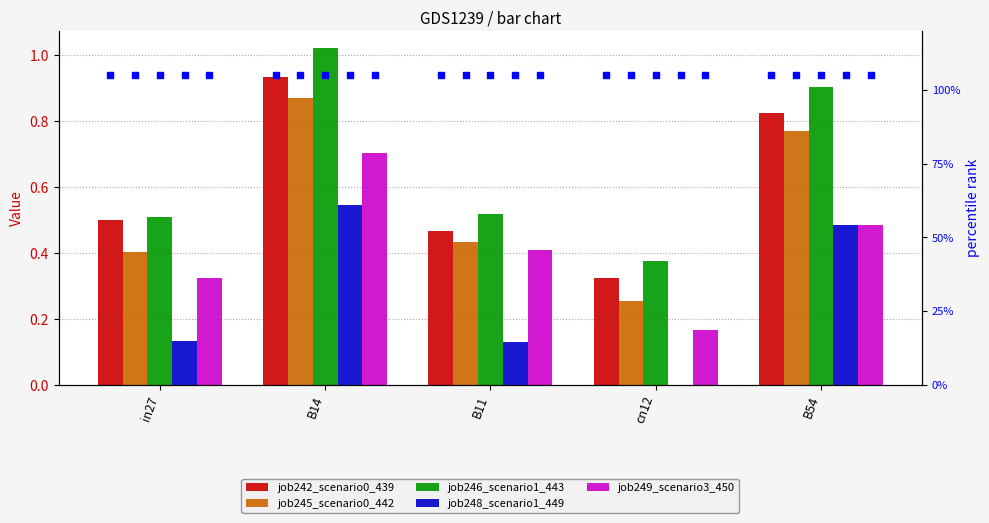

Which series contains the highest Y value?

job246_scenario1_443